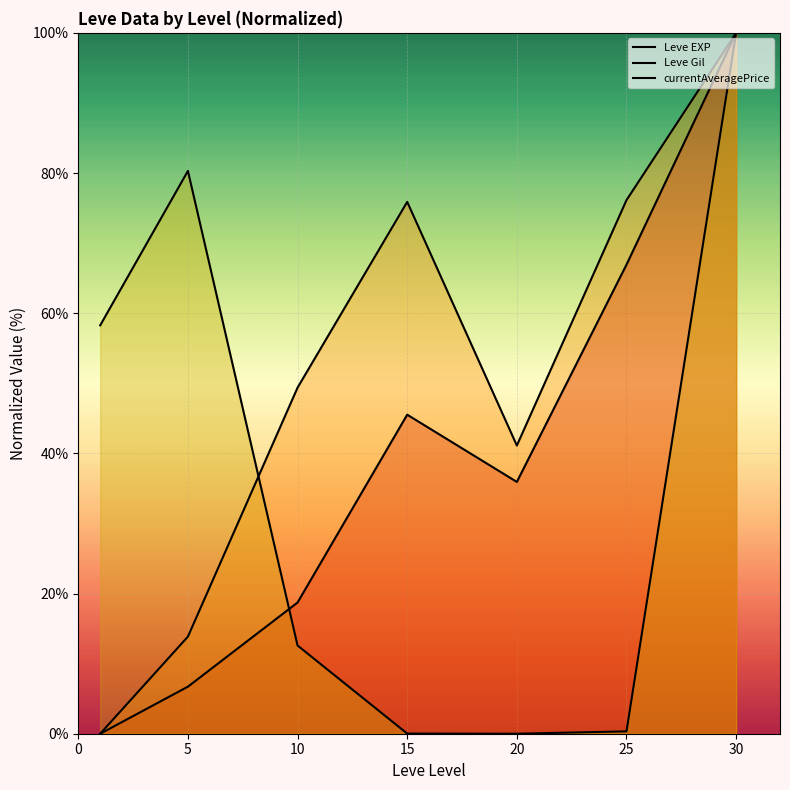

At how many categories does at least one series exceed 29?

7